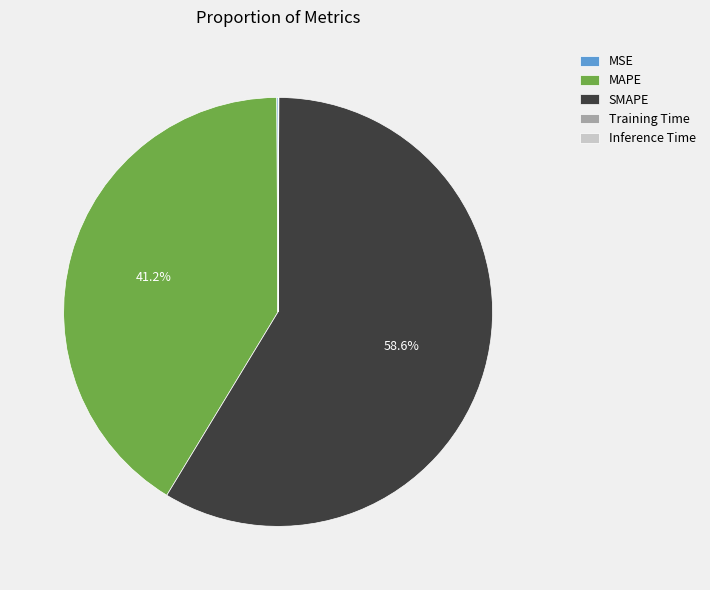

What is the majority slice?

SMAPE